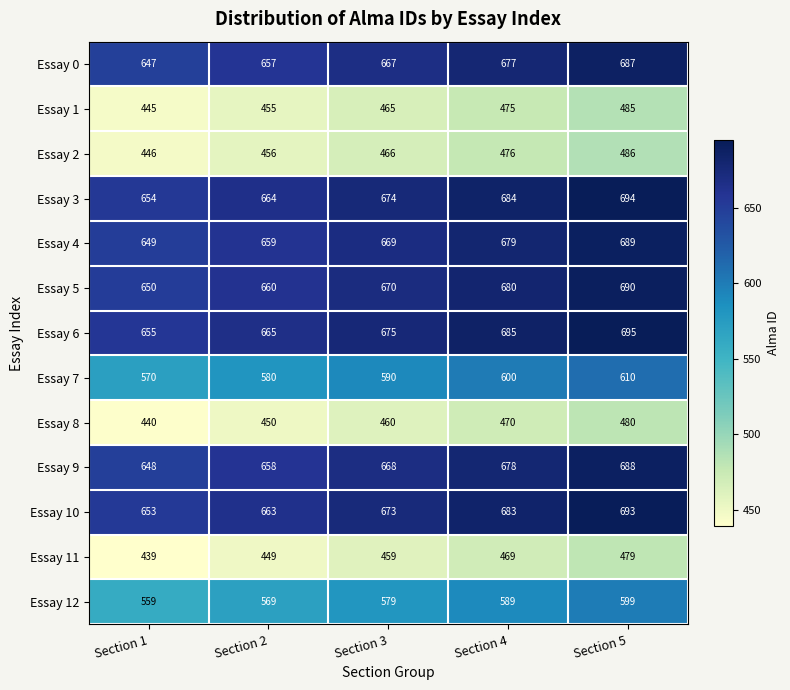

List the series in order of their peak value, lowest first.

Essay 11, Essay 8, Essay 1, Essay 2, Essay 12, Essay 7, Essay 0, Essay 9, Essay 4, Essay 5, Essay 10, Essay 3, Essay 6